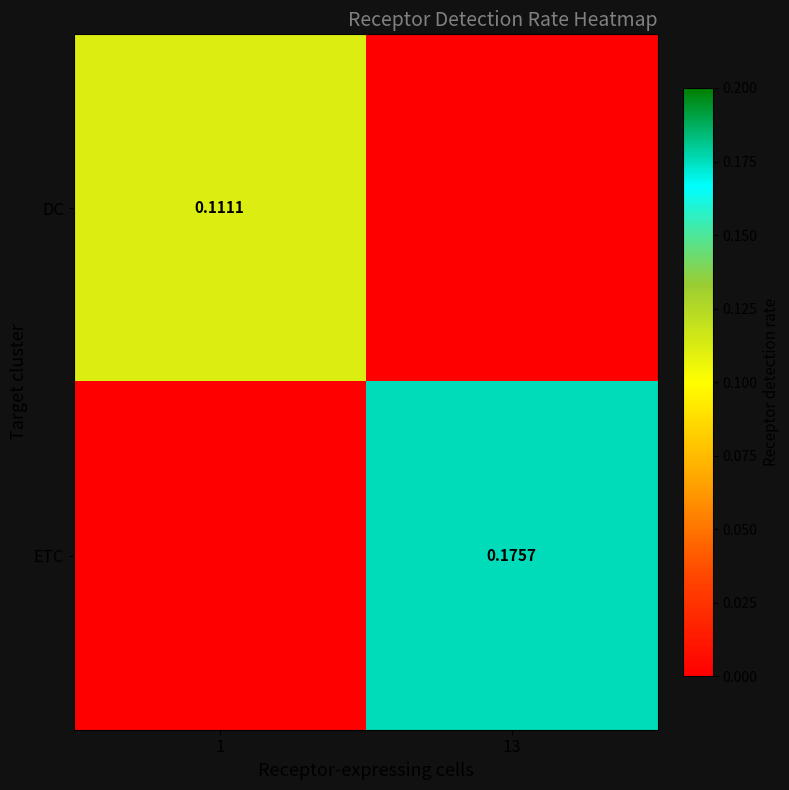

What is the sum of the DC values at 13 and 1?

0.1